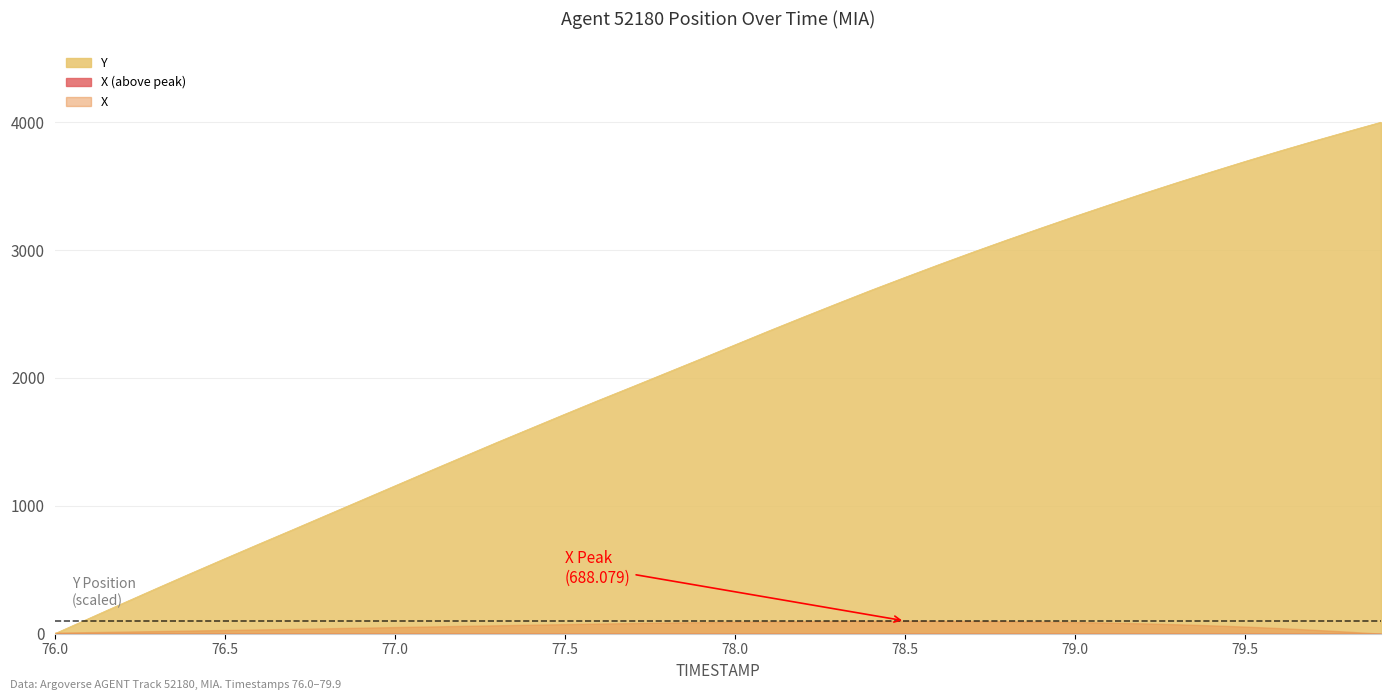

Reading right to left, list all the values displayed in this chart.

4000.0	3925.9	3850.7	3773.1	3693.1	3610.8	3527.3	3441.5	3353.3	3264.0	3172.3	3079.4	2984.1	2886.5	2786.6	2685.5	2580.8	2475.0	2368.0	2258.7	2149.3	2041.2	1933.0	1826.0	1716.6	1606.1	1495.6	1382.7	1269.8	1155.8	1041.7	927.7	813.6	700.8	586.7	471.5	355.1	237.5	118.8	0.0